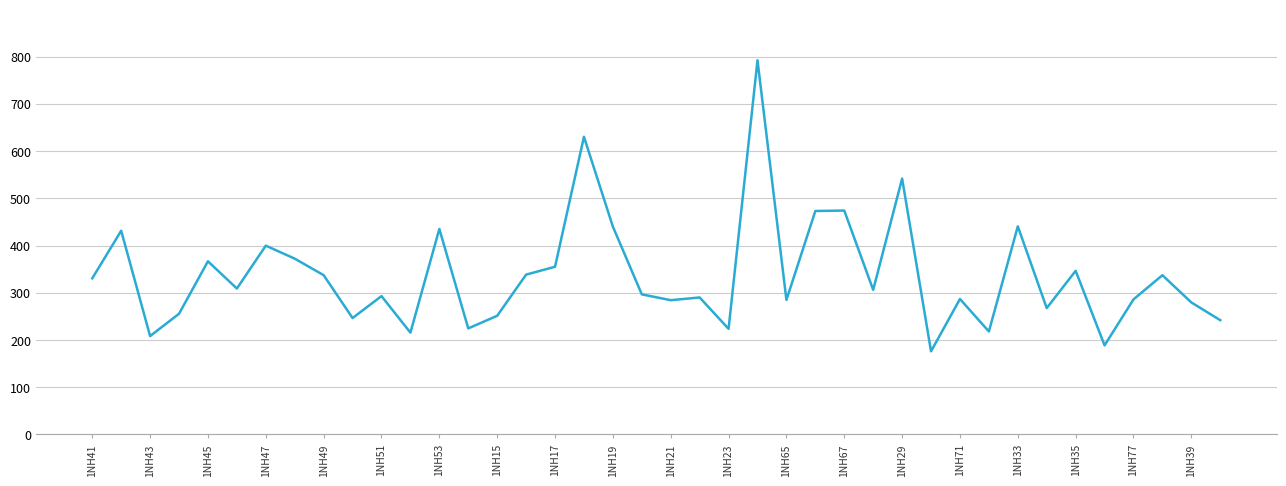

What is the greatest value displayed?

792.2